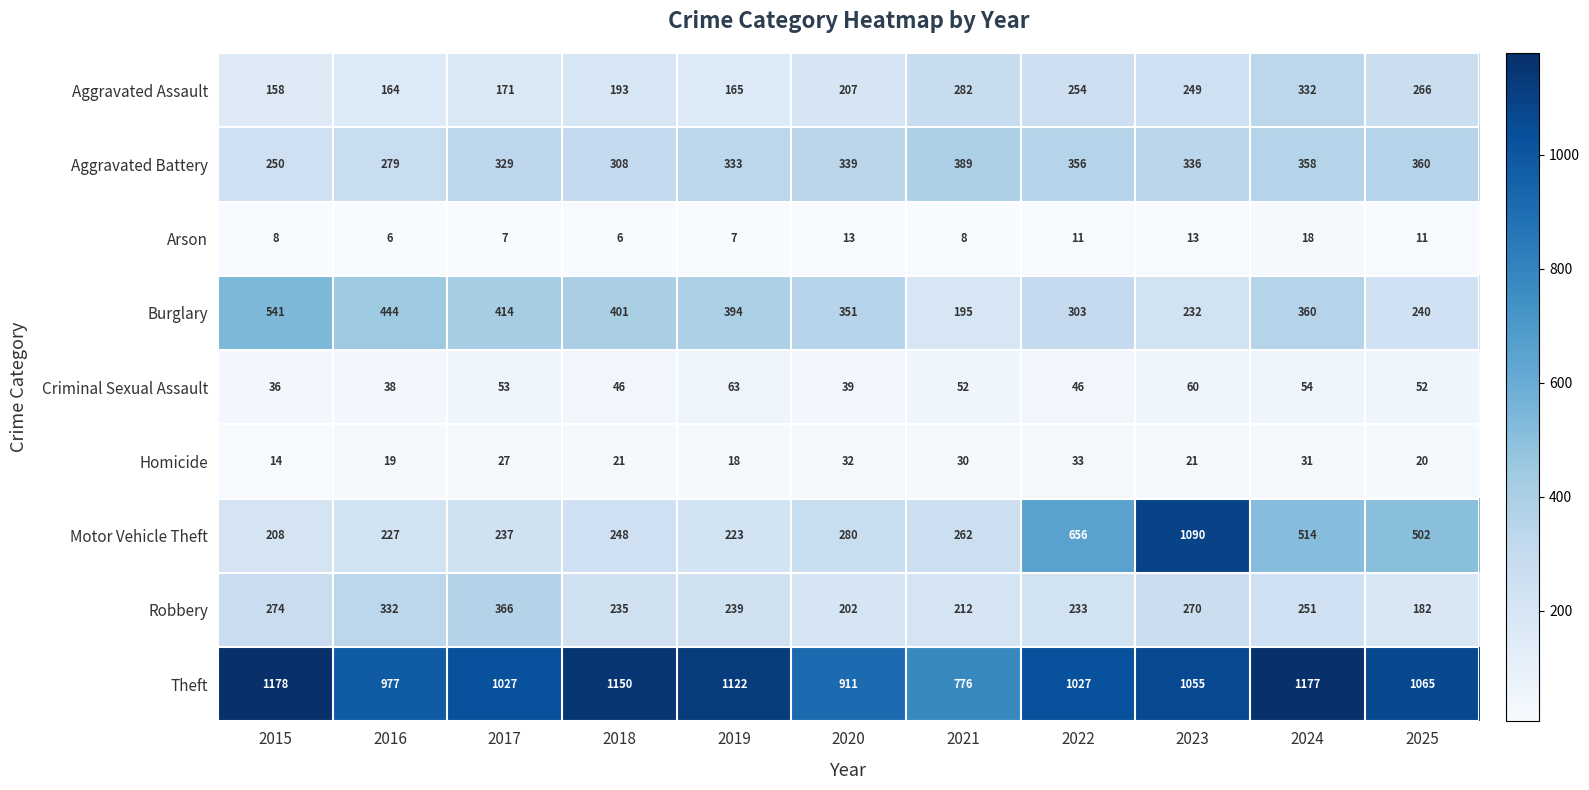

What is the approximate value of Homicide at 2016, to the nearest 5?

20